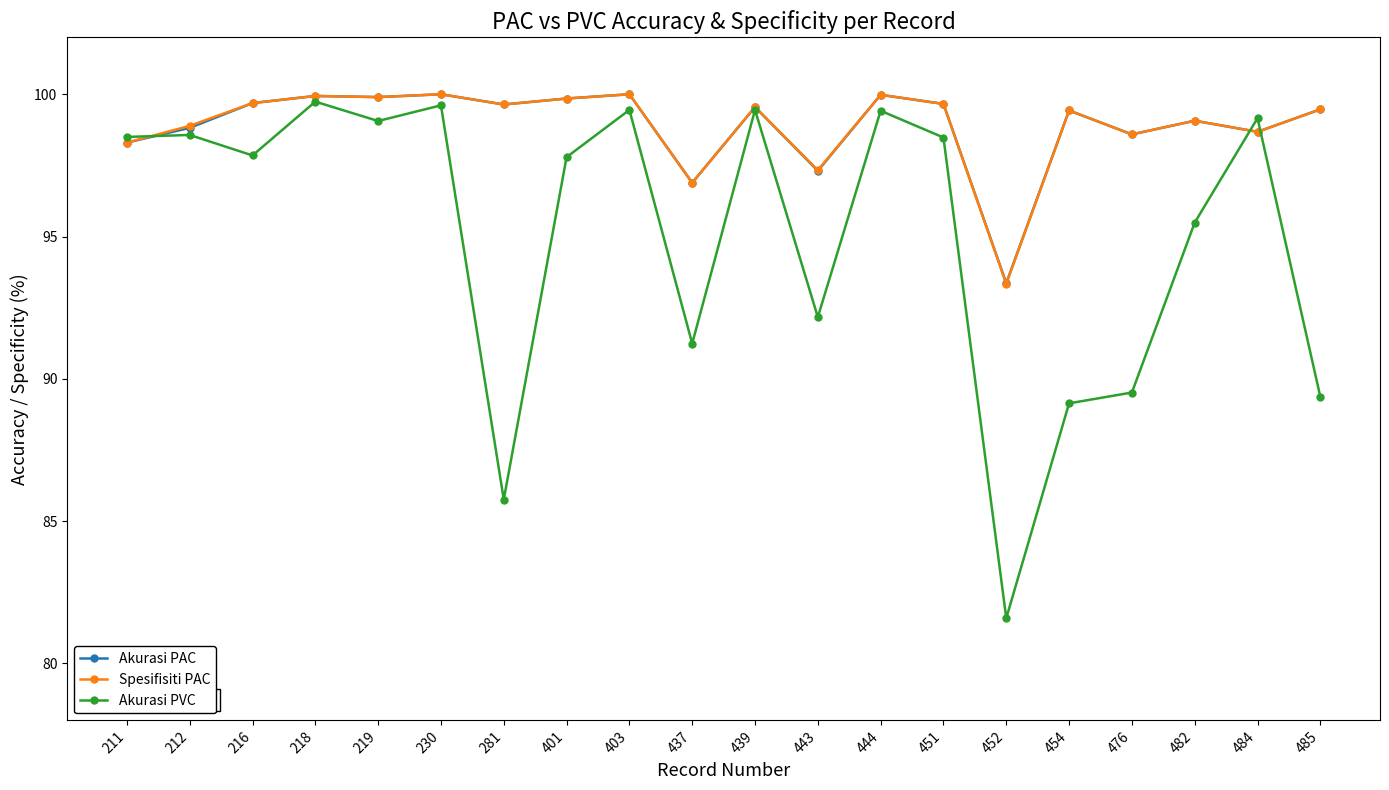

True or false: Spesifisiti PAC has a value of 25.4 at 444.

False